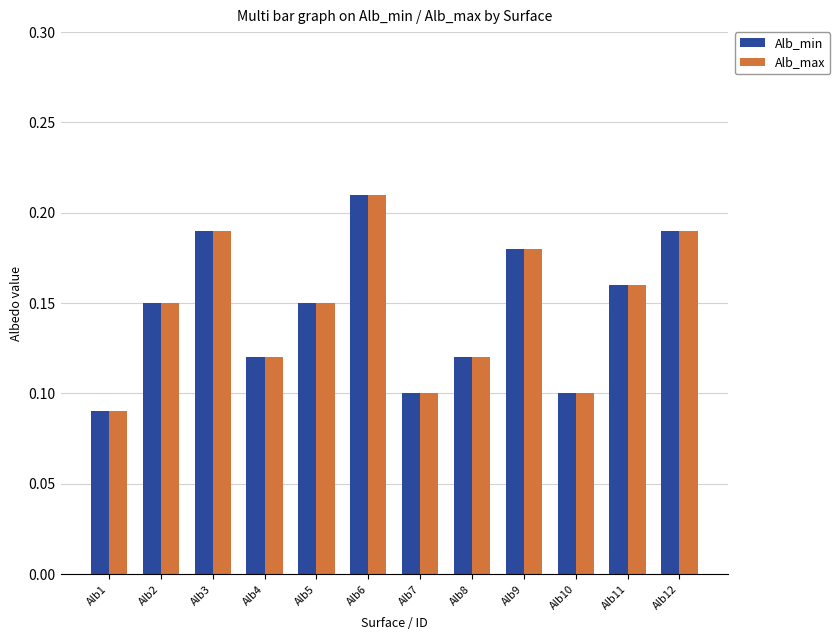

True or false: Alb_max has a value of 0.3 at Alb11.

False